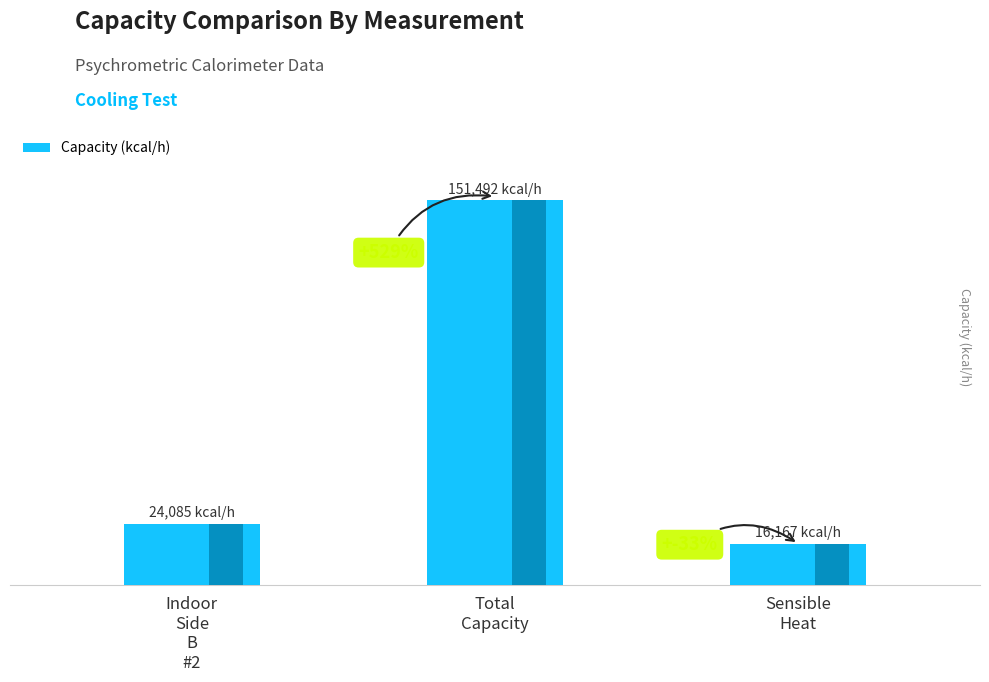

List the labels in order of value, largest first.

Total
Capacity, Indoor
Side
B
#2, Sensible
Heat